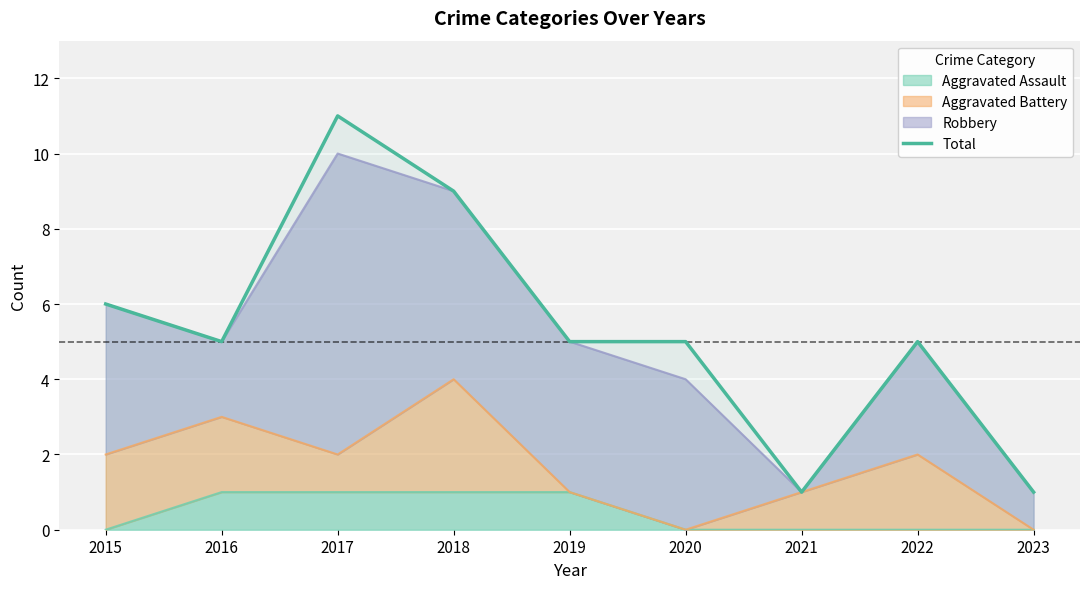

Count the number of values greater than 5.

3